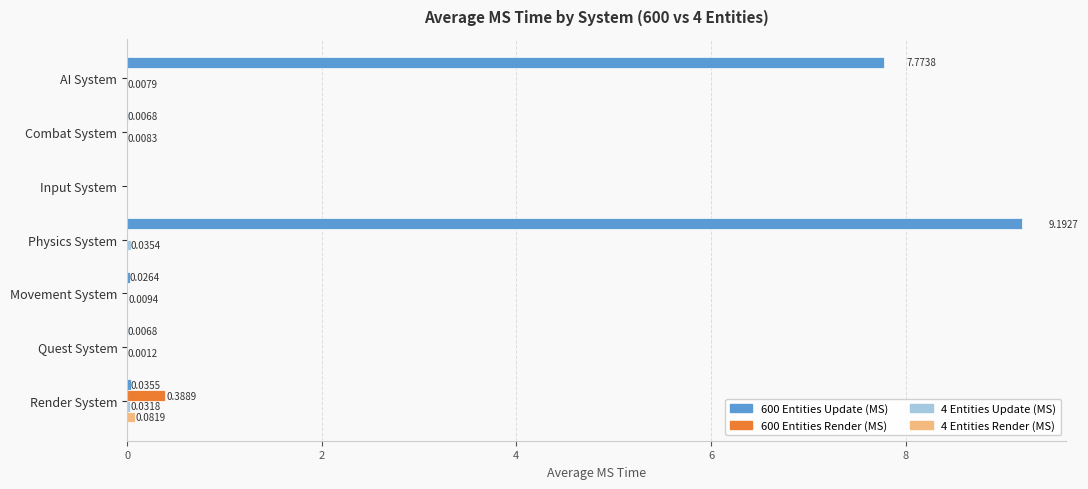

At which category is the sum across all series the highest?

Physics System